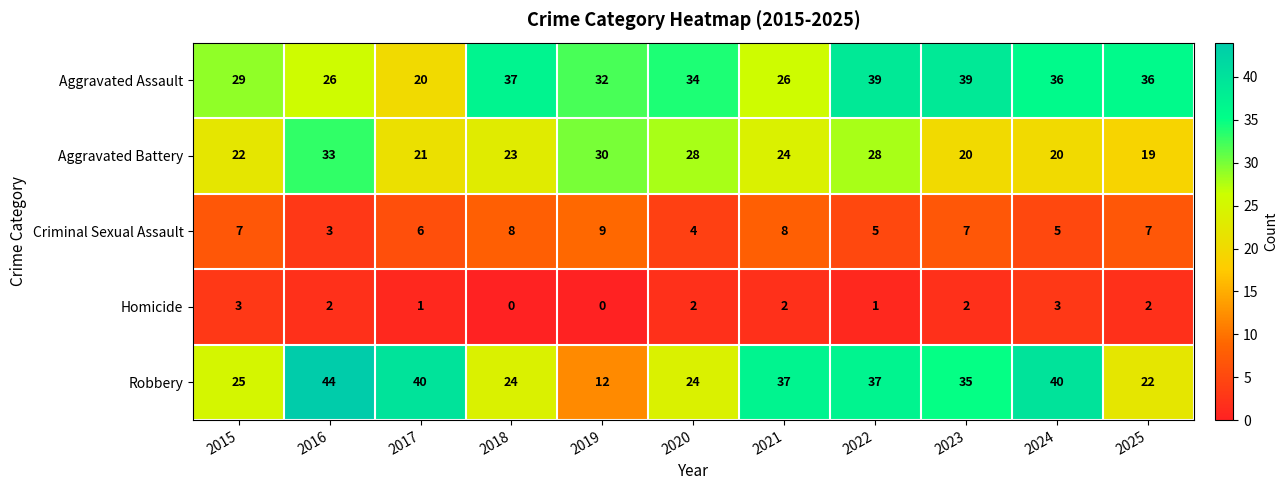

What is the difference between the Robbery values at 2025 and 2019?

10